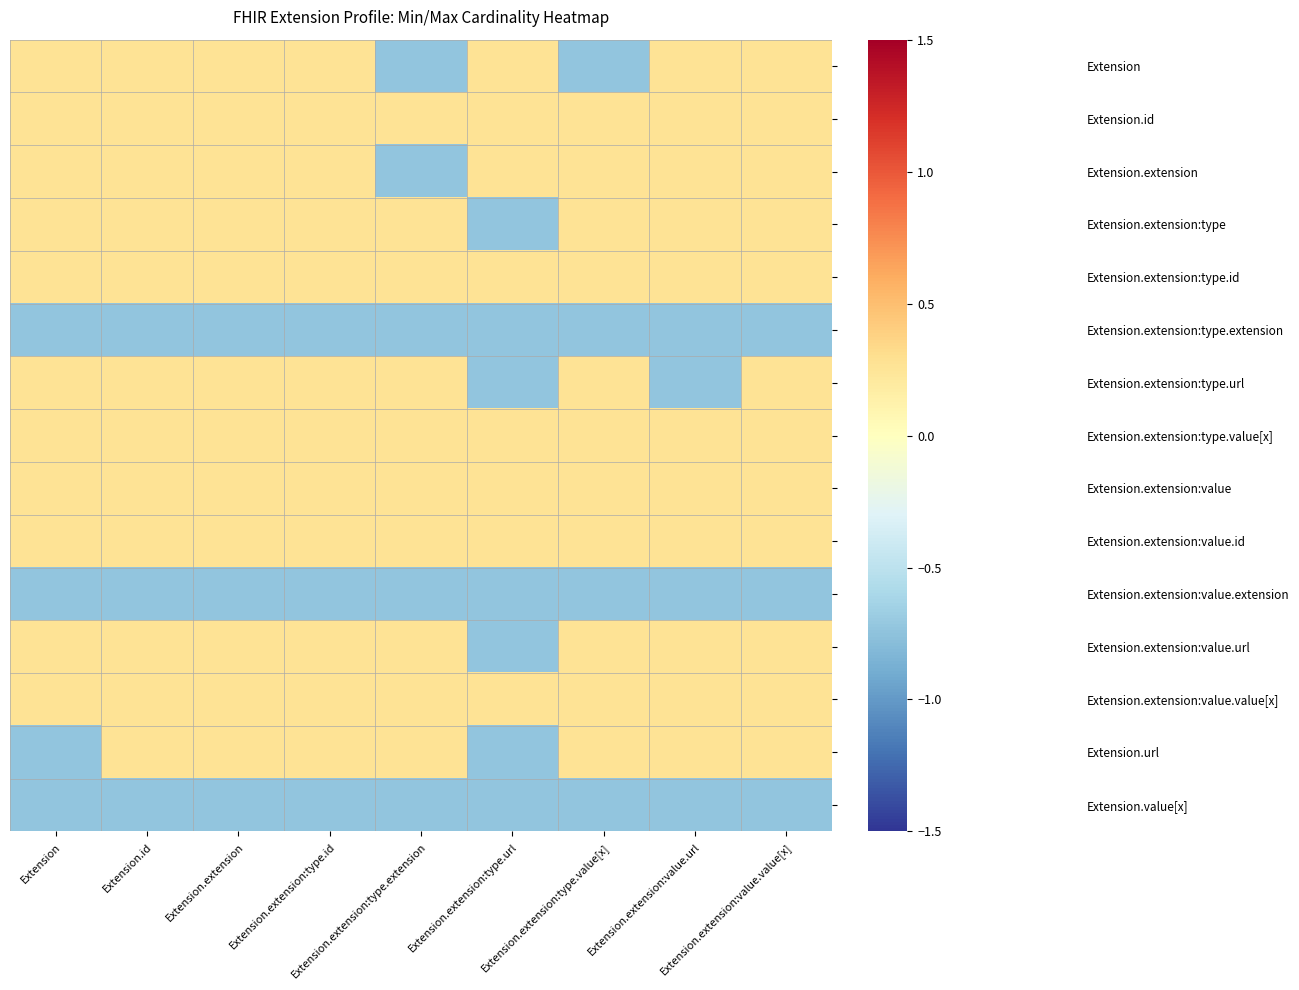

Reading left to right, transcribe all the data shown in this chart.

Extension: Extension=0.3	Extension.id=0.3	Extension.extension=0.3	Extension.extension:type.id=0.3	Extension.extension:type.extension=-0.7	Extension.extension:type.url=0.3	Extension.extension:type.value[x]=-0.7	Extension.extension:value.url=0.3	Extension.extension:value.value[x]=0.3
Extension.id: Extension=0.3	Extension.id=0.3	Extension.extension=0.3	Extension.extension:type.id=0.3	Extension.extension:type.extension=0.3	Extension.extension:type.url=0.3	Extension.extension:type.value[x]=0.3	Extension.extension:value.url=0.3	Extension.extension:value.value[x]=0.3
Extension.extension: Extension=0.3	Extension.id=0.3	Extension.extension=0.3	Extension.extension:type.id=0.3	Extension.extension:type.extension=-0.7	Extension.extension:type.url=0.3	Extension.extension:type.value[x]=0.3	Extension.extension:value.url=0.3	Extension.extension:value.value[x]=0.3
Extension.extension:type: Extension=0.3	Extension.id=0.3	Extension.extension=0.3	Extension.extension:type.id=0.3	Extension.extension:type.extension=0.3	Extension.extension:type.url=-0.7	Extension.extension:type.value[x]=0.3	Extension.extension:value.url=0.3	Extension.extension:value.value[x]=0.3
Extension.extension:type.id: Extension=0.3	Extension.id=0.3	Extension.extension=0.3	Extension.extension:type.id=0.3	Extension.extension:type.extension=0.3	Extension.extension:type.url=0.3	Extension.extension:type.value[x]=0.3	Extension.extension:value.url=0.3	Extension.extension:value.value[x]=0.3
Extension.extension:type.extension: Extension=-0.7	Extension.id=-0.7	Extension.extension=-0.7	Extension.extension:type.id=-0.7	Extension.extension:type.extension=-0.7	Extension.extension:type.url=-0.7	Extension.extension:type.value[x]=-0.7	Extension.extension:value.url=-0.7	Extension.extension:value.value[x]=-0.7
Extension.extension:type.url: Extension=0.3	Extension.id=0.3	Extension.extension=0.3	Extension.extension:type.id=0.3	Extension.extension:type.extension=0.3	Extension.extension:type.url=-0.7	Extension.extension:type.value[x]=0.3	Extension.extension:value.url=-0.7	Extension.extension:value.value[x]=0.3
Extension.extension:type.value[x]: Extension=0.3	Extension.id=0.3	Extension.extension=0.3	Extension.extension:type.id=0.3	Extension.extension:type.extension=0.3	Extension.extension:type.url=0.3	Extension.extension:type.value[x]=0.3	Extension.extension:value.url=0.3	Extension.extension:value.value[x]=0.3
Extension.extension:value: Extension=0.3	Extension.id=0.3	Extension.extension=0.3	Extension.extension:type.id=0.3	Extension.extension:type.extension=0.3	Extension.extension:type.url=0.3	Extension.extension:type.value[x]=0.3	Extension.extension:value.url=0.3	Extension.extension:value.value[x]=0.3
Extension.extension:value.id: Extension=0.3	Extension.id=0.3	Extension.extension=0.3	Extension.extension:type.id=0.3	Extension.extension:type.extension=0.3	Extension.extension:type.url=0.3	Extension.extension:type.value[x]=0.3	Extension.extension:value.url=0.3	Extension.extension:value.value[x]=0.3
Extension.extension:value.extension: Extension=-0.7	Extension.id=-0.7	Extension.extension=-0.7	Extension.extension:type.id=-0.7	Extension.extension:type.extension=-0.7	Extension.extension:type.url=-0.7	Extension.extension:type.value[x]=-0.7	Extension.extension:value.url=-0.7	Extension.extension:value.value[x]=-0.7
Extension.extension:value.url: Extension=0.3	Extension.id=0.3	Extension.extension=0.3	Extension.extension:type.id=0.3	Extension.extension:type.extension=0.3	Extension.extension:type.url=-0.7	Extension.extension:type.value[x]=0.3	Extension.extension:value.url=0.3	Extension.extension:value.value[x]=0.3
Extension.extension:value.value[x]: Extension=0.3	Extension.id=0.3	Extension.extension=0.3	Extension.extension:type.id=0.3	Extension.extension:type.extension=0.3	Extension.extension:type.url=0.3	Extension.extension:type.value[x]=0.3	Extension.extension:value.url=0.3	Extension.extension:value.value[x]=0.3
Extension.url: Extension=-0.7	Extension.id=0.3	Extension.extension=0.3	Extension.extension:type.id=0.3	Extension.extension:type.extension=0.3	Extension.extension:type.url=-0.7	Extension.extension:type.value[x]=0.3	Extension.extension:value.url=0.3	Extension.extension:value.value[x]=0.3
Extension.value[x]: Extension=-0.7	Extension.id=-0.7	Extension.extension=-0.7	Extension.extension:type.id=-0.7	Extension.extension:type.extension=-0.7	Extension.extension:type.url=-0.7	Extension.extension:type.value[x]=-0.7	Extension.extension:value.url=-0.7	Extension.extension:value.value[x]=-0.7